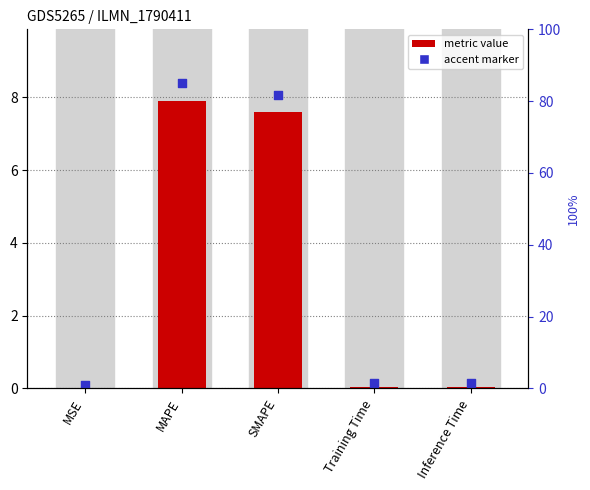

What is the change in value from MAPE to Training Time?

-7.9